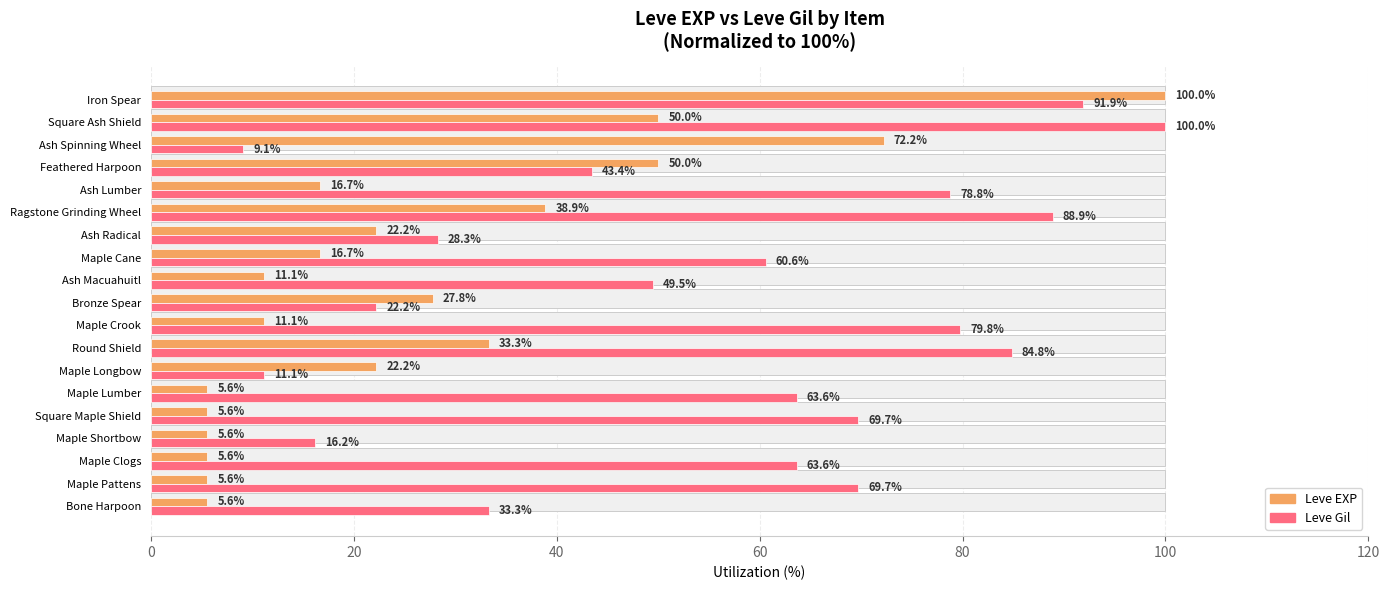

What is the value of the Leve Gil bar at the 13th from the left?

28.3